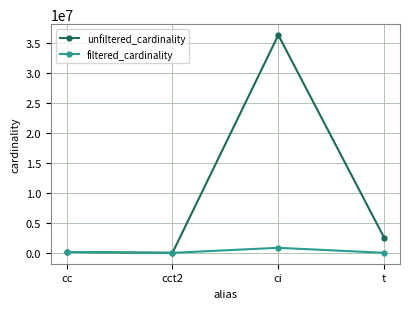

Which series has the largest total across all categories?

unfiltered_cardinality